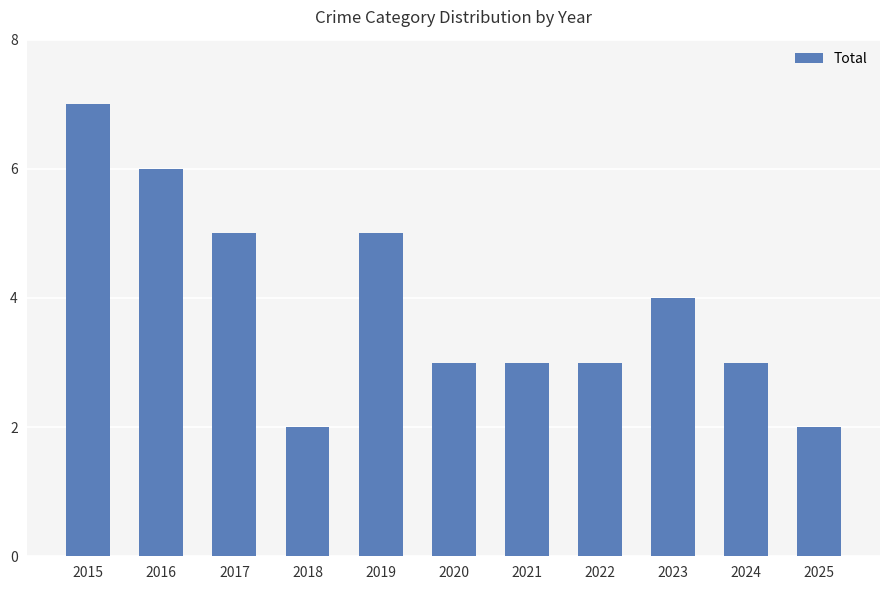

What is the change in value from 2016 to 2025?

-4